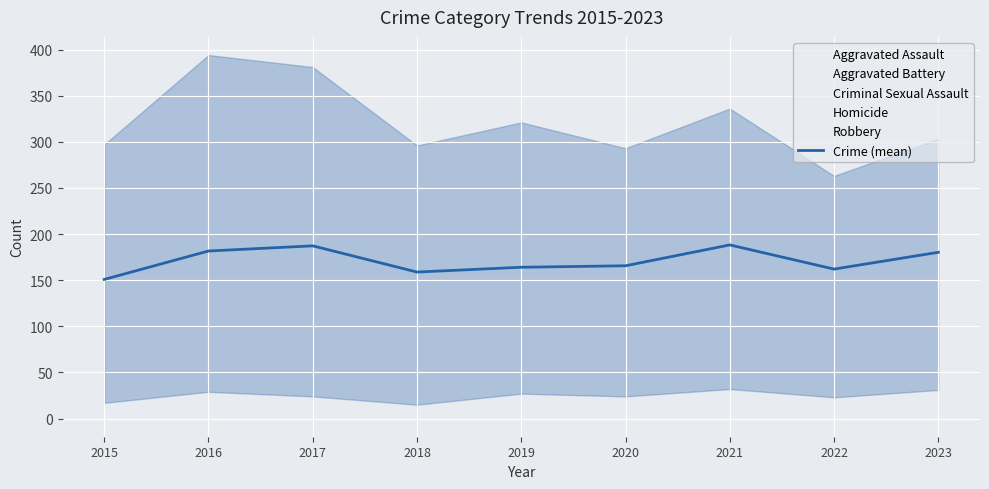

True or false: the data shows 180.2 at 2023.

True